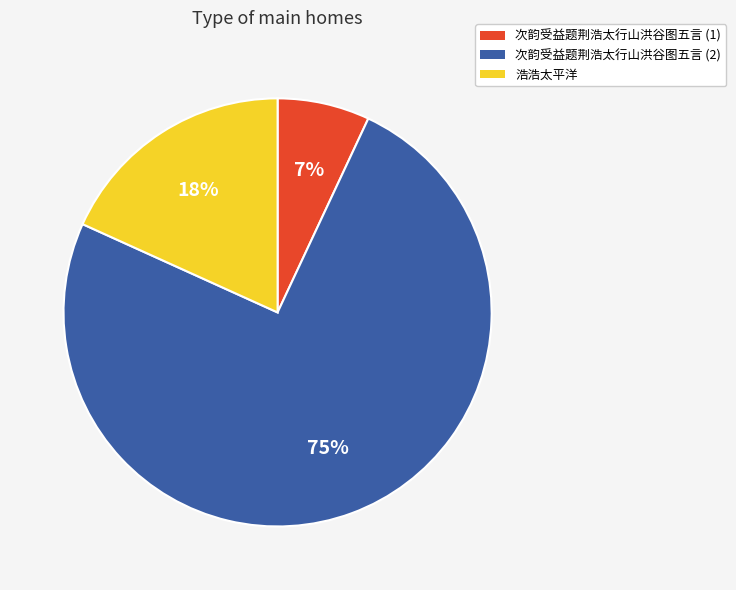

Is it true that 浩浩太平洋 is 25% of the pie?

False